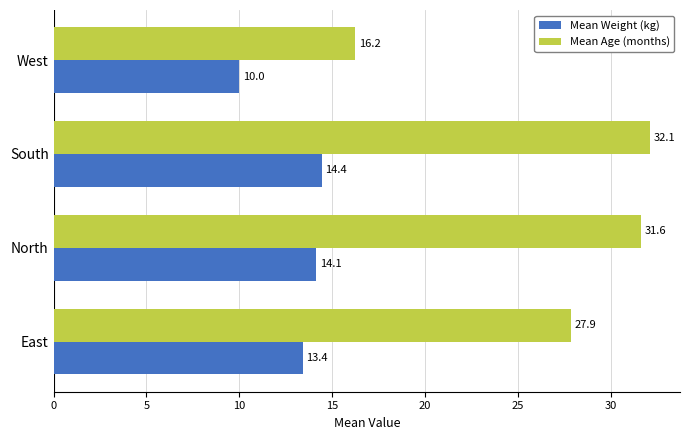

List the series in order of their overall mean, lowest first.

Mean Weight (kg), Mean Age (months)